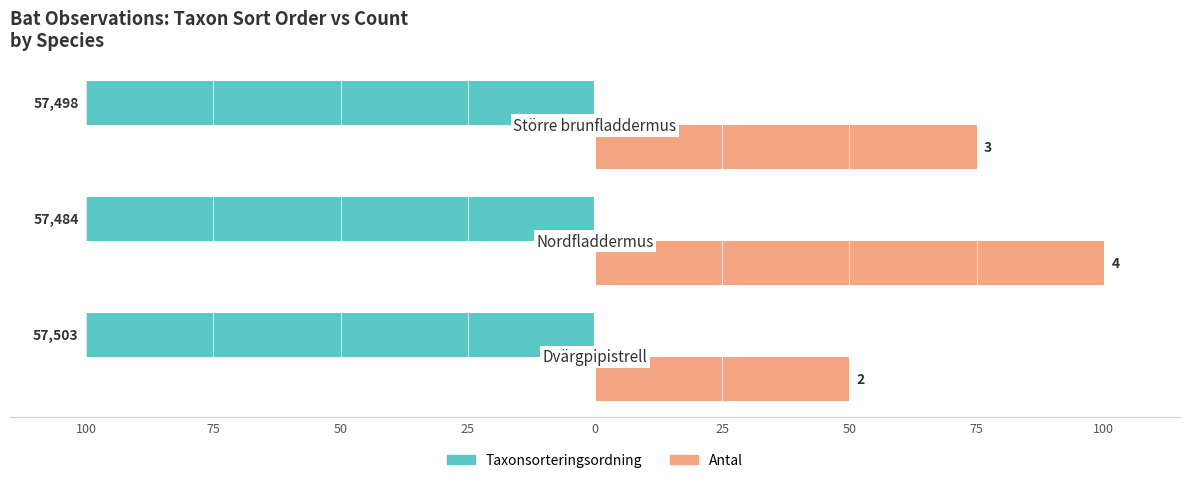

What are all the series names shown in the legend?

Taxonsorteringsordning, Antal